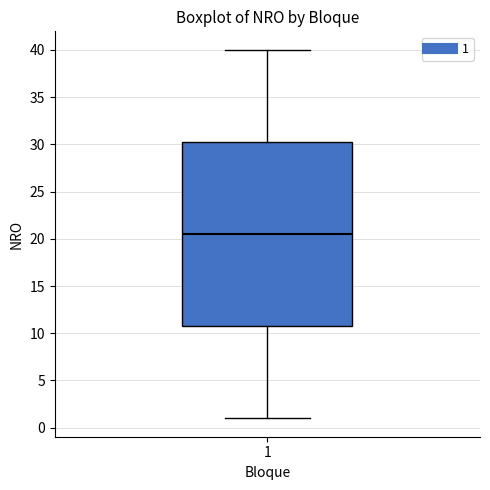

Transcribe this box plot: give where the median line is, the range the box spans, and where the two whiskers end, as read against the y-axis. The values are not printed on the chart, so give them approximately, as read against the axis.

median 20.5, box 11.0 to 30.5, whiskers 1.0 to 40.0